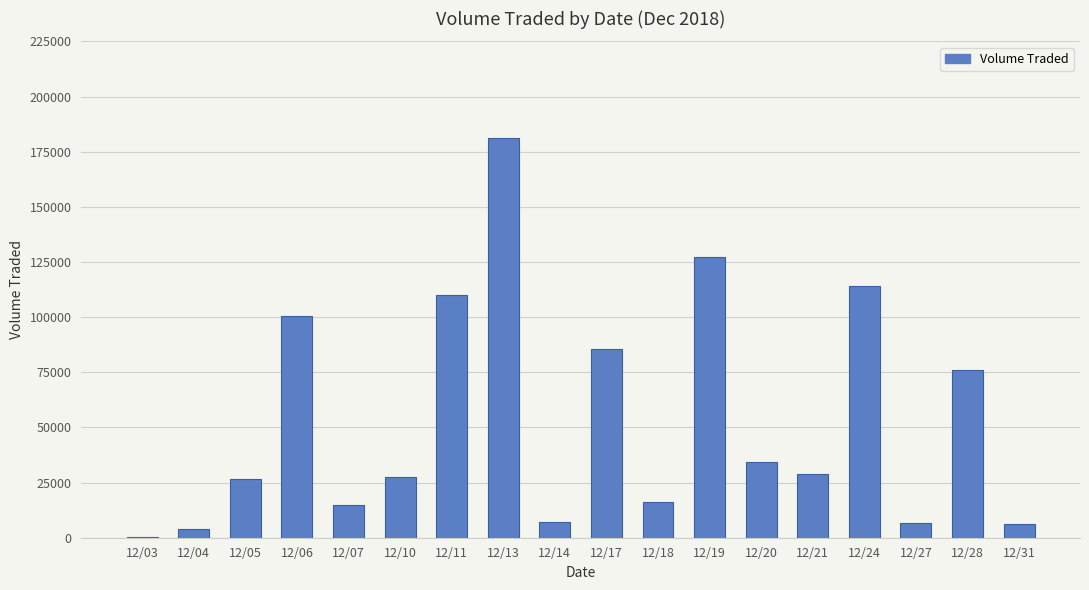

What is the greatest value displayed?

181200